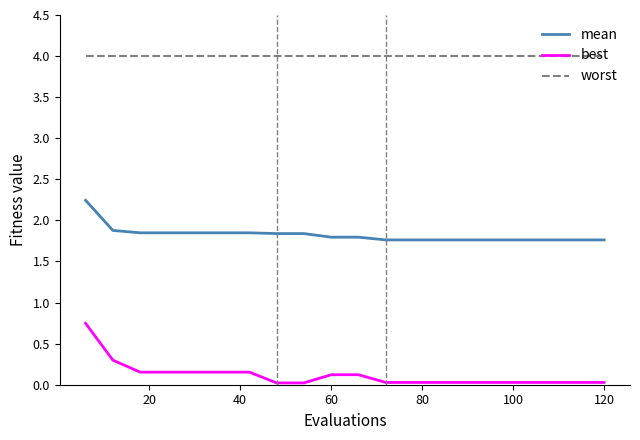

Which series has the largest range (max minus min)?

best